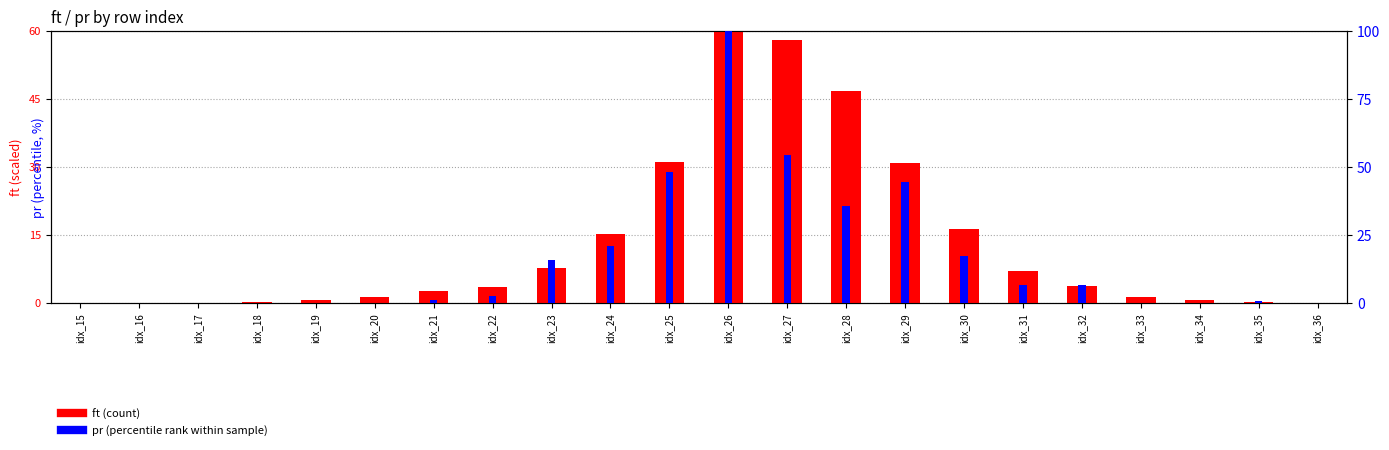

How many bars are there in each group?

2